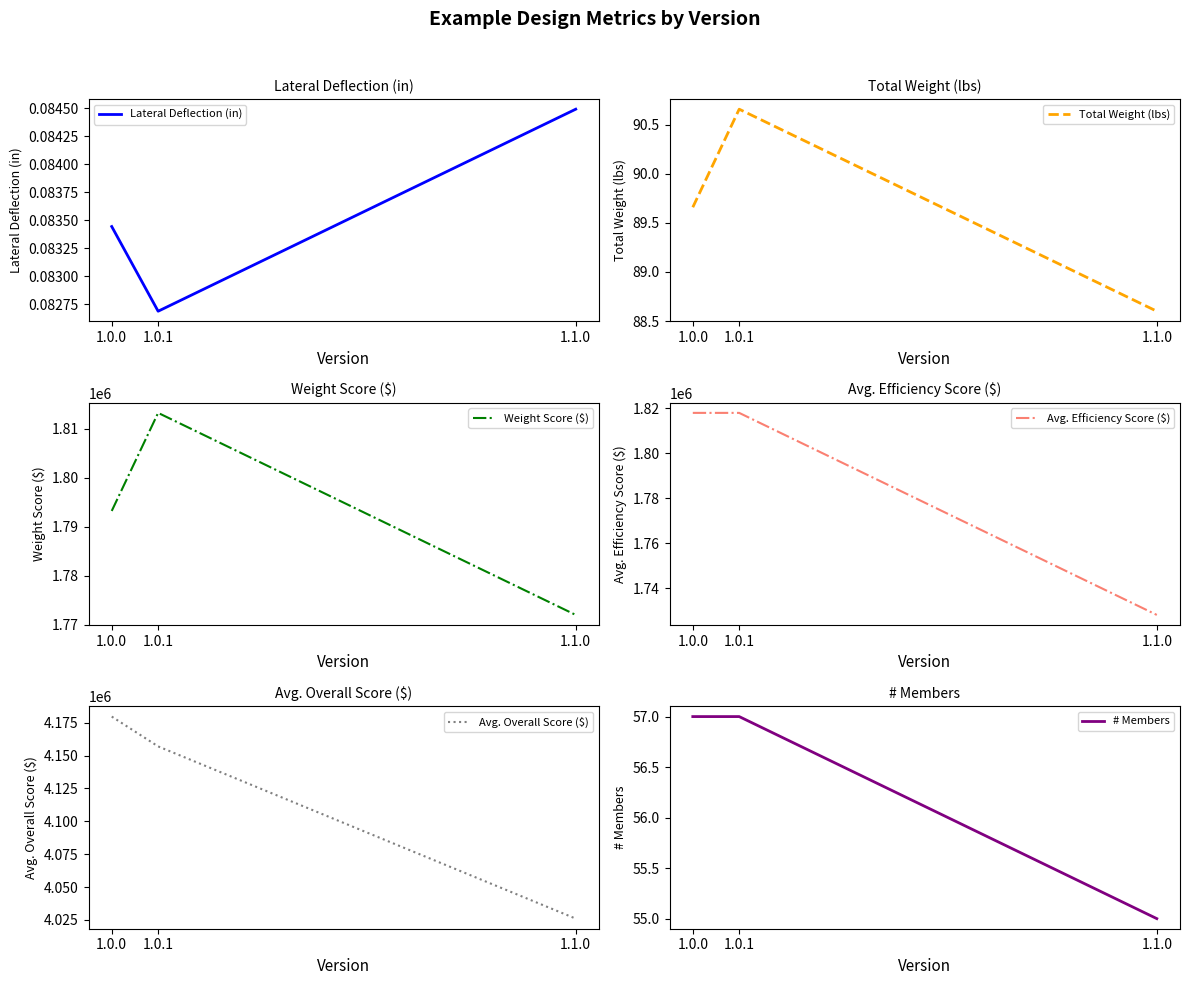

What is the difference between the maximum and minimum values in the # Members series?

2